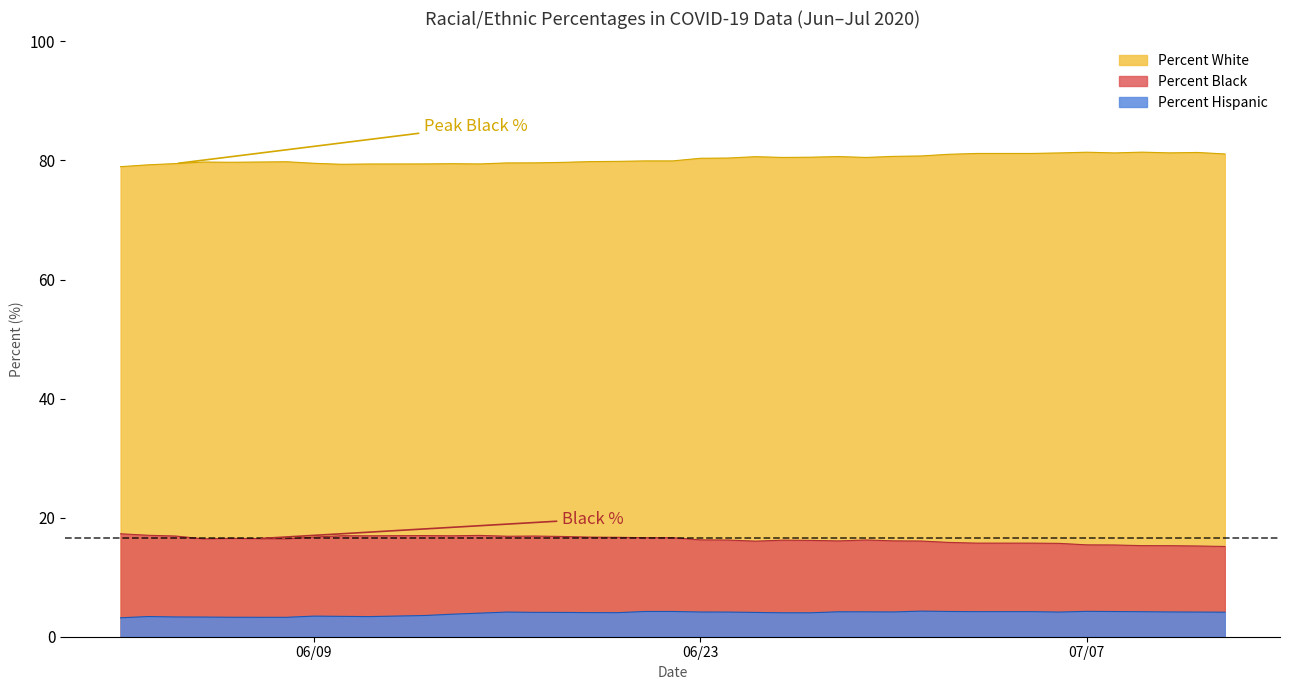

True or false: Percent White and Percent Hispanic cross at least once.

False